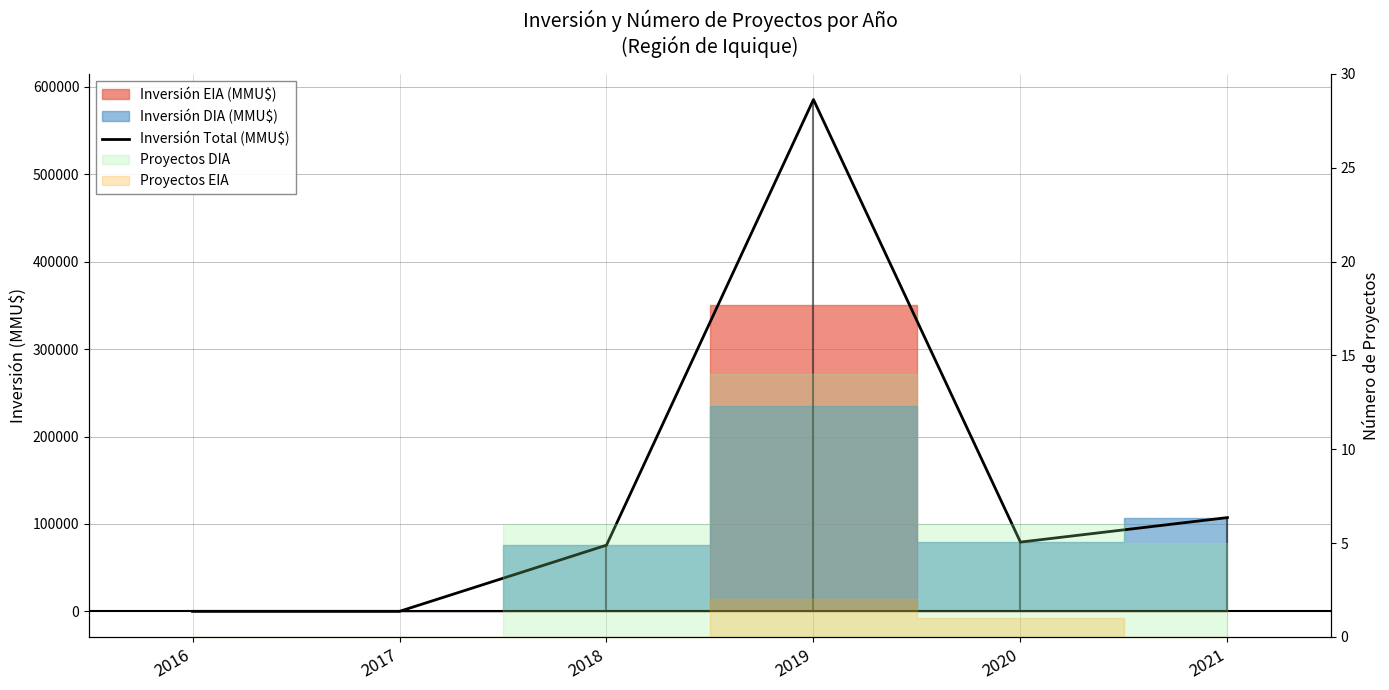

What is the change in value from 2016 to 2018?

+75693.0